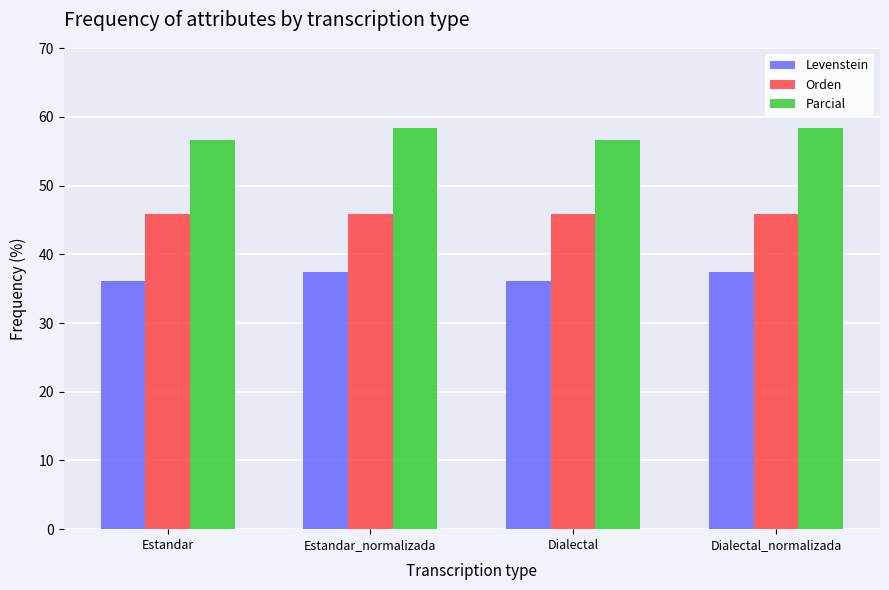

What are all the series names shown in the legend?

Levenstein, Orden, Parcial